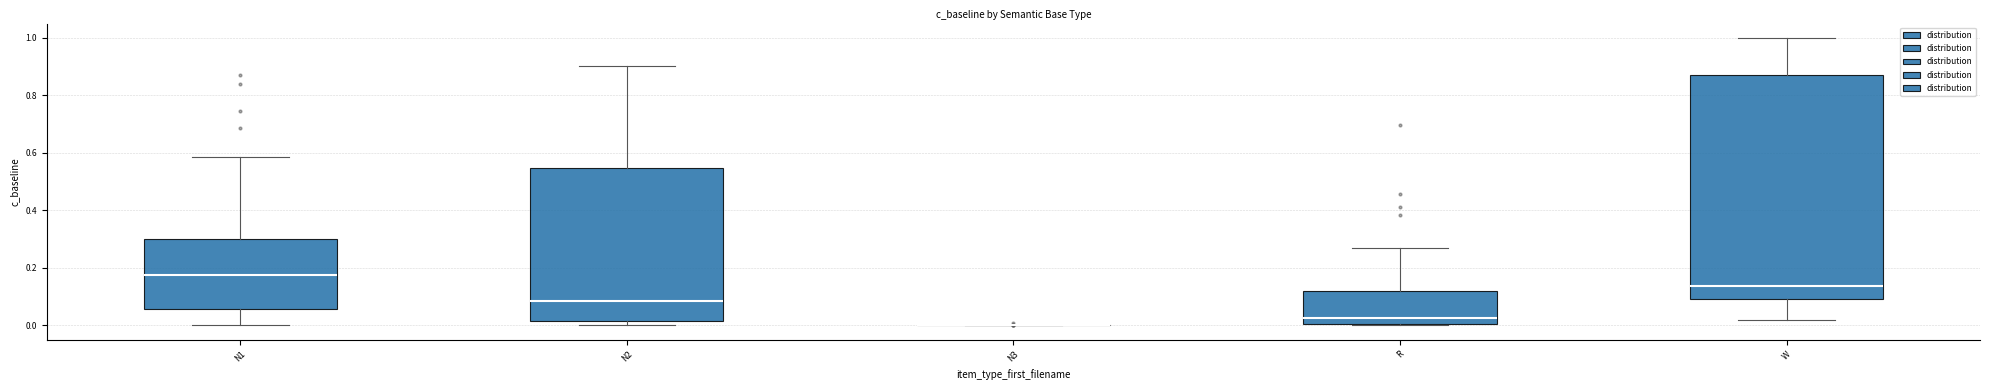

Reading left to right, transcribe this box plot: for each box, give where its median line is, the range the box spans, and where its two whiskers end, as read against the y-axis. The values are not printed on the chart, so give them approximately, as read against the axis.

N1: median 0.18, box 0.06 to 0.30, whiskers 0.00 to 0.58
N2: median 0.08, box 0.02 to 0.54, whiskers 0.00 to 0.90
N3: box collapsed to a line at 0.00, whiskers 0.00 to 0.00
R: median 0.02, box 0.00 to 0.12, whiskers 0.00 to 0.26
W: median 0.14, box 0.10 to 0.88, whiskers 0.02 to 1.00